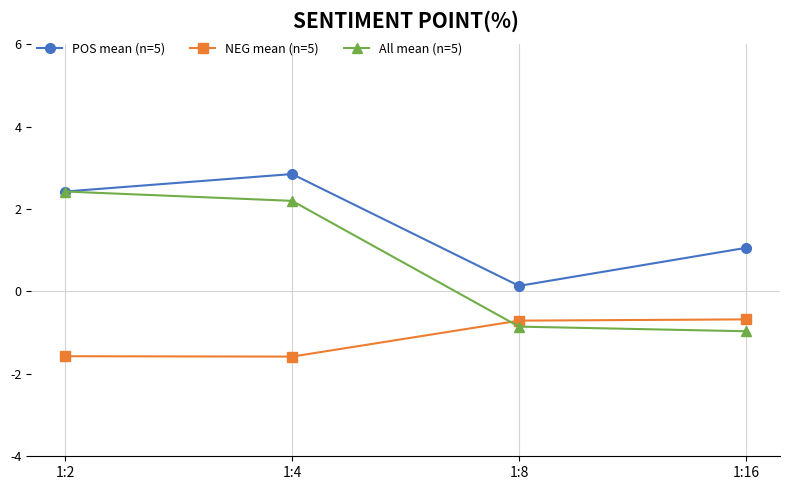

At how many categories does at least one series exceed 0?

4